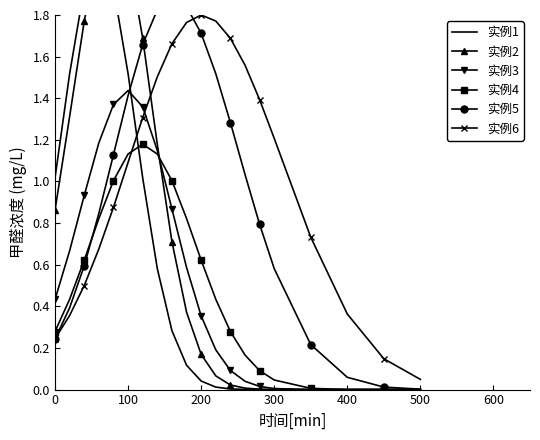

Is it true that 实例6 equals 2.8 at 200?

False